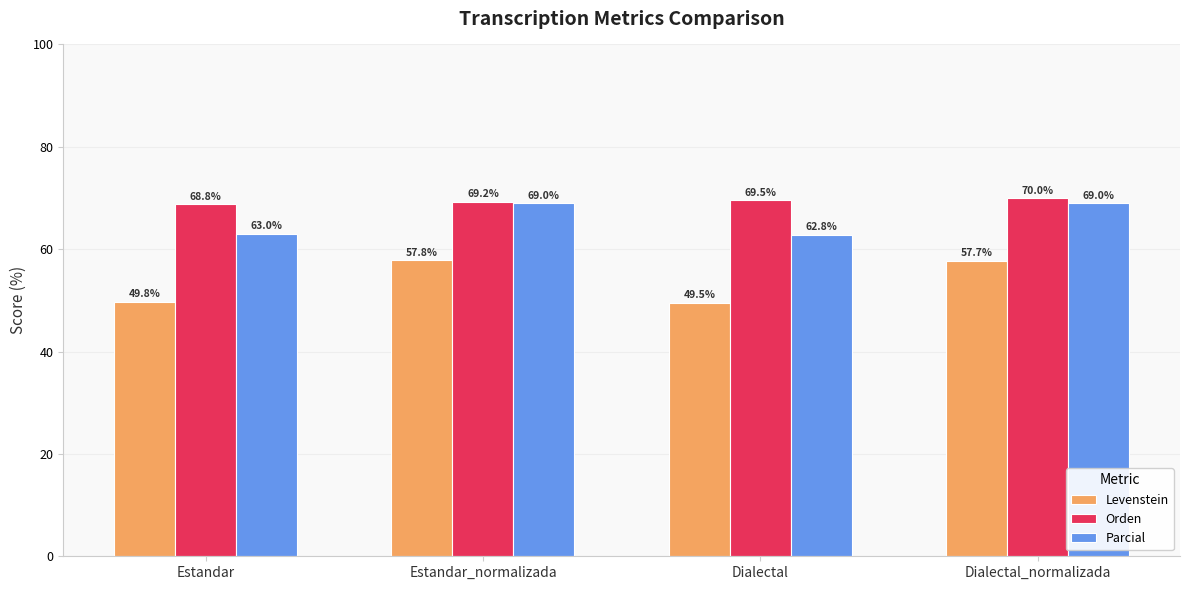

What is the difference between the second highest and second lowest values in the Parcial series?

6.0